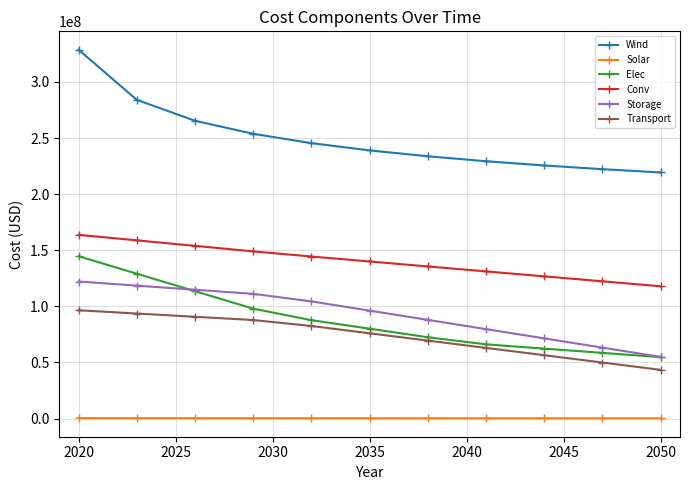

What are all the series names shown in the legend?

Wind, Solar, Elec, Conv, Storage, Transport